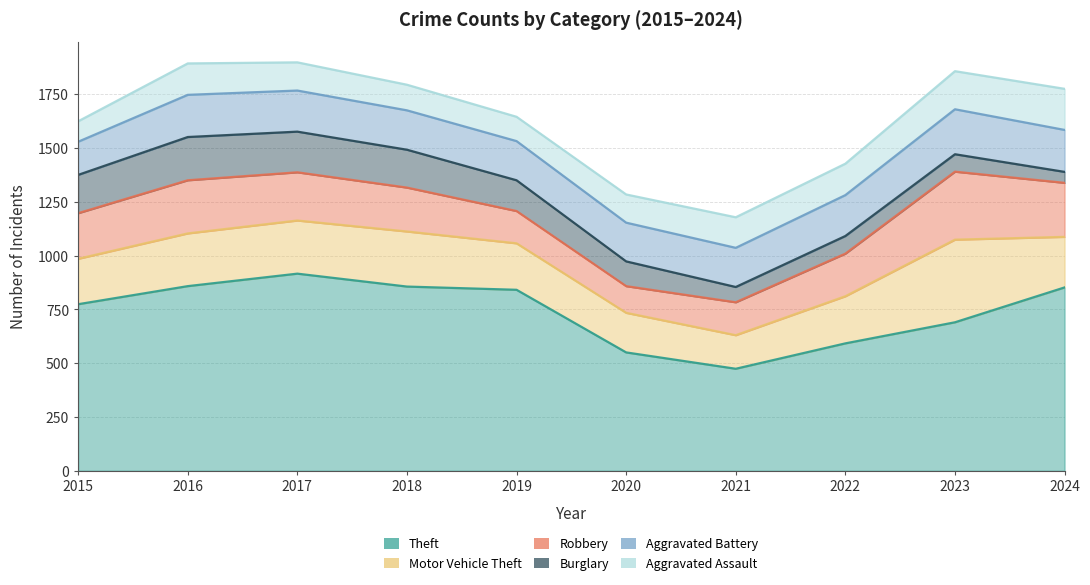

Which series changed the most between 2018 and 2022?

Theft